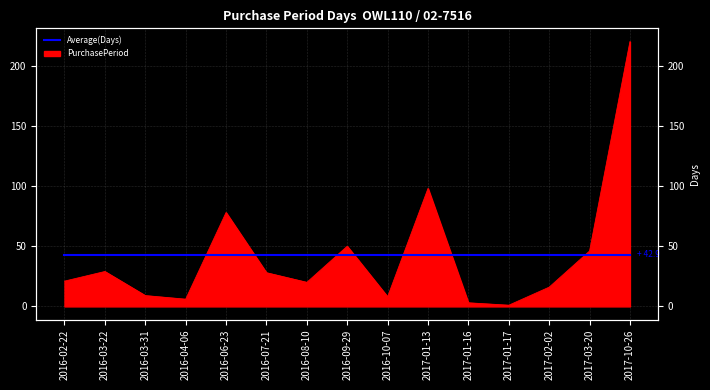

Reading left to right, list all the values displayed in this chart.

2016-02-22=21	2016-03-22=29	2016-03-31=9	2016-04-06=6	2016-06-23=78	2016-07-21=28	2016-08-10=20	2016-09-29=50	2016-10-07=8	2017-01-13=98	2017-01-16=3	2017-01-17=1	2017-02-02=16	2017-03-20=46	2017-10-26=220